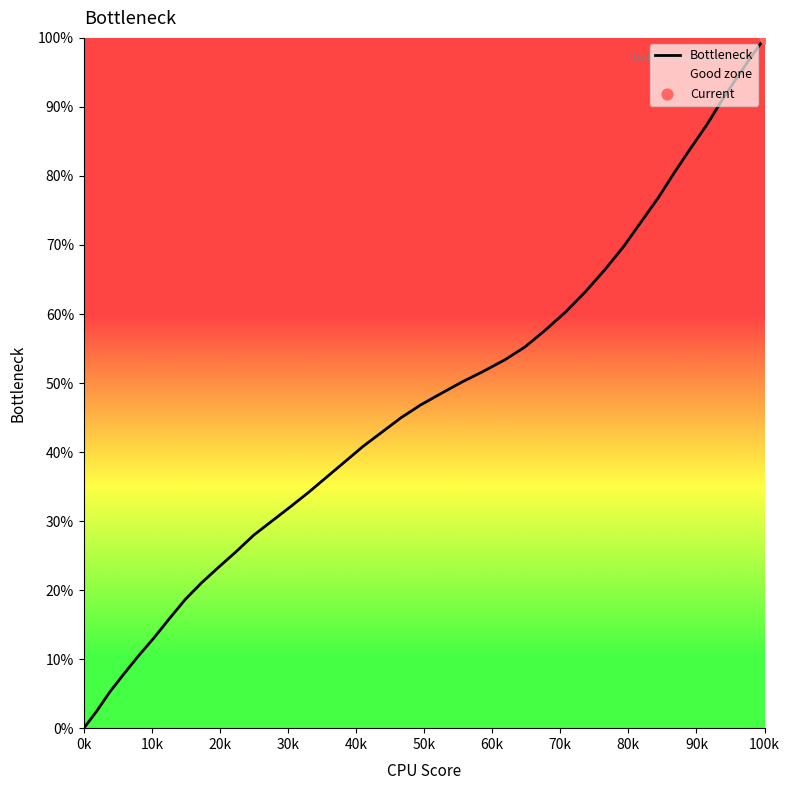

What is the change in value from 0k to 100k?

+100.0